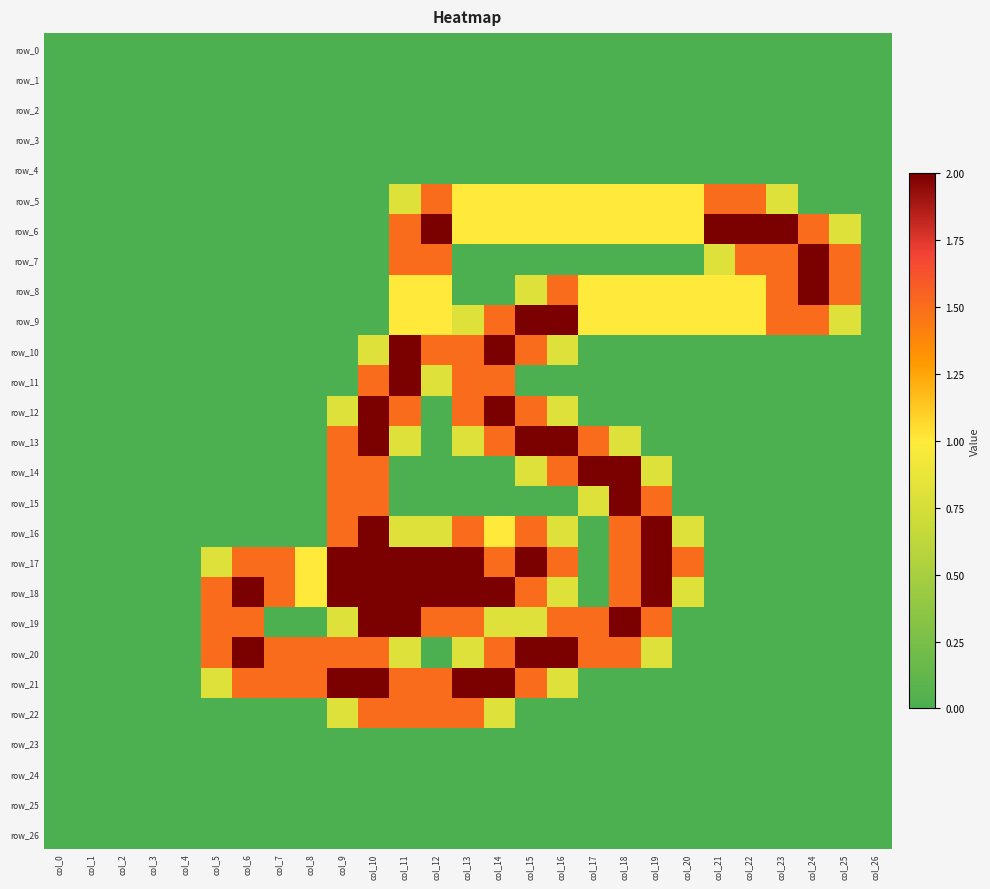

Which category has the lowest value across all series?

col_0